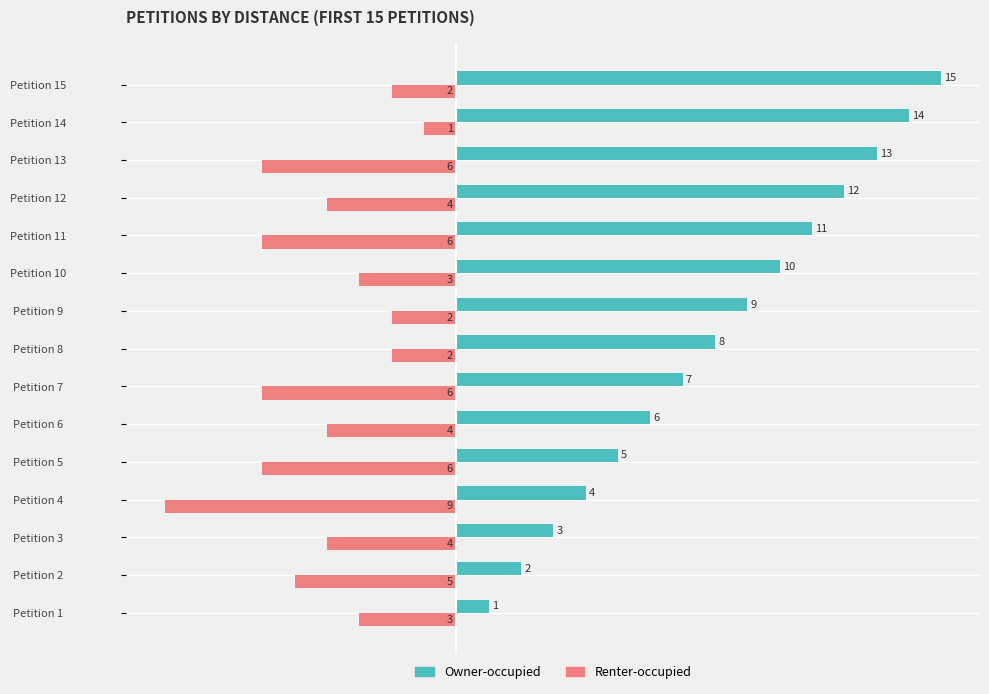

What is the difference between the Renter-occupied values at Petition 14 and Petition 13?

5